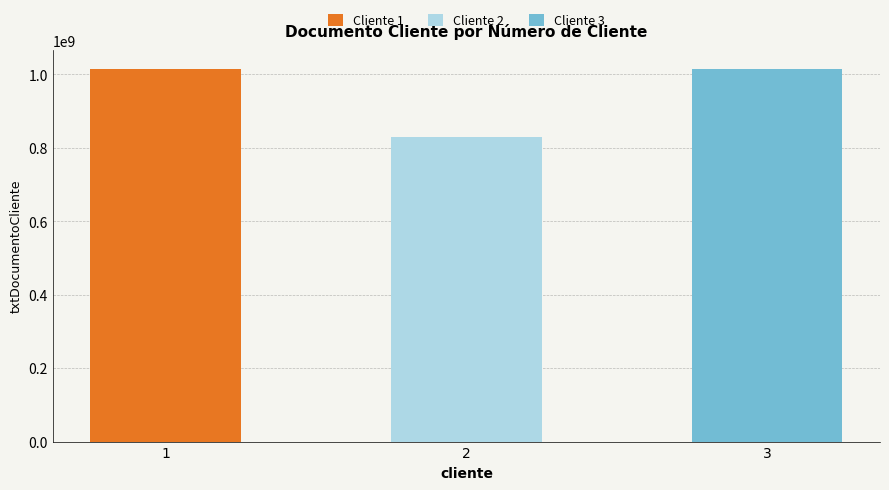

At which category does the chart reach its minimum across all series?

2